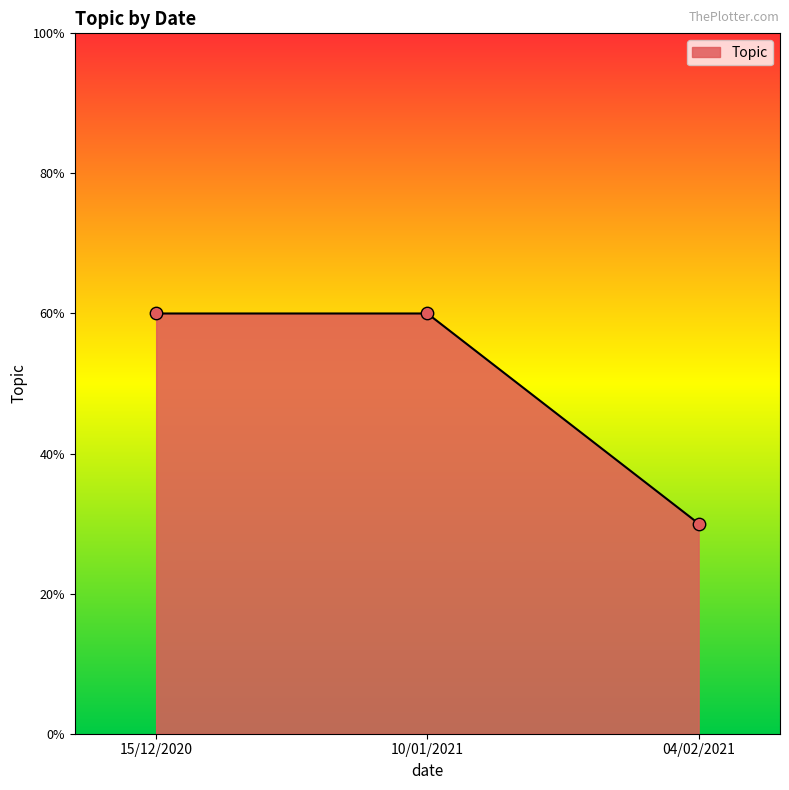

Between 04/02/2021 and 15/12/2020, which is larger?

15/12/2020